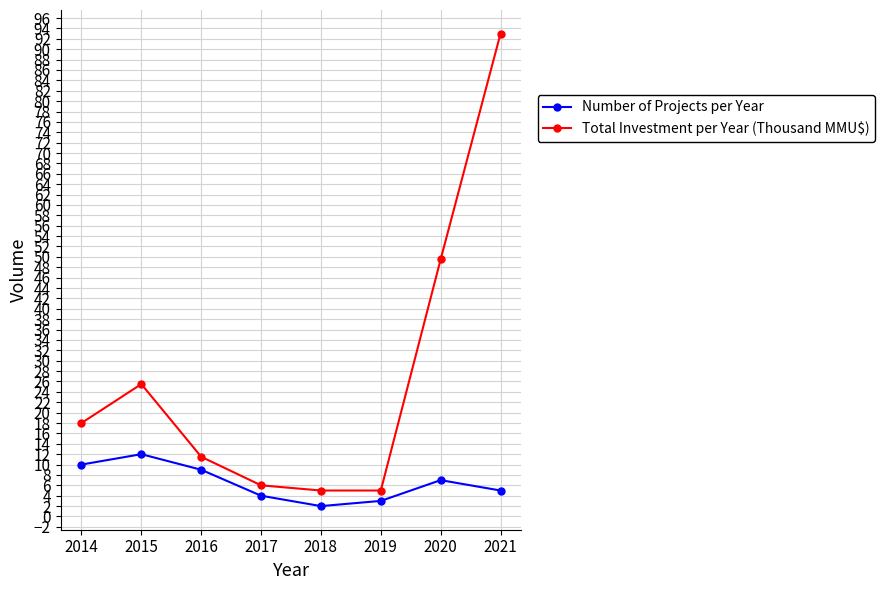

True or false: Number of Projects per Year and Total Investment per Year (Thousand MMU$) intersect in this chart.

False